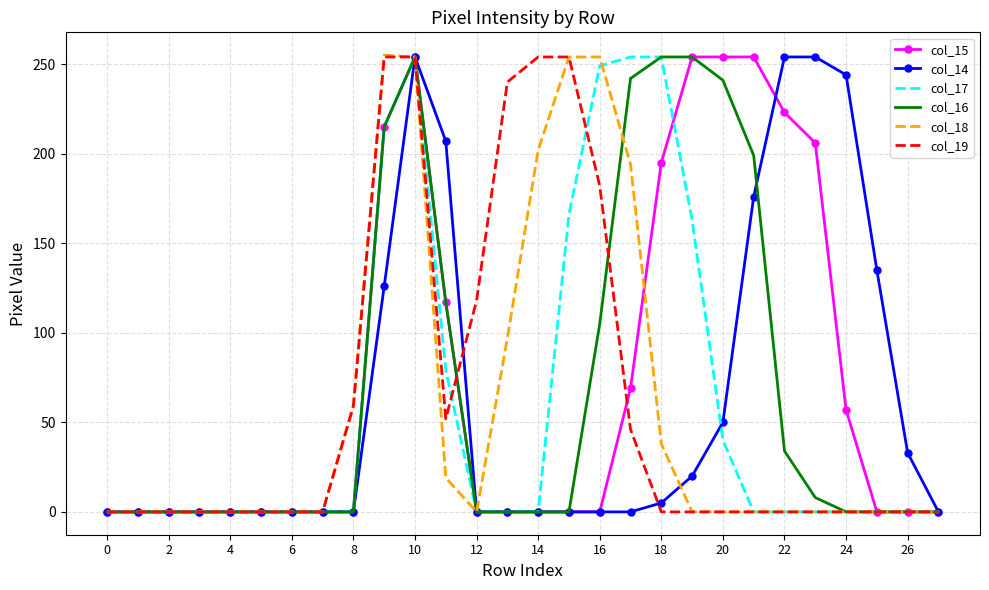

What is the highest value of the col_19 series?

254